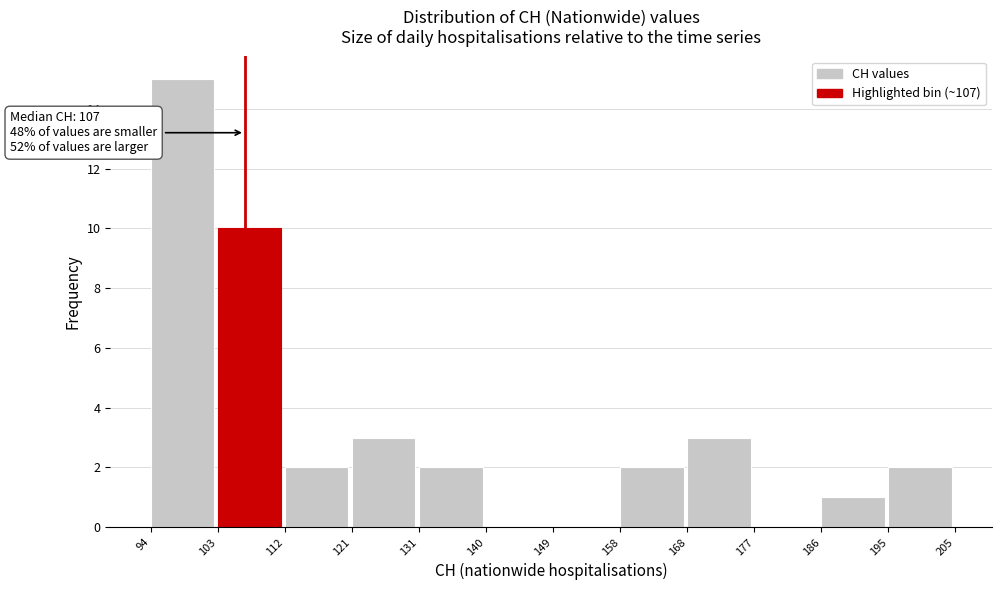

Over which range of the x-axis is the bar tallest?

94 to 103